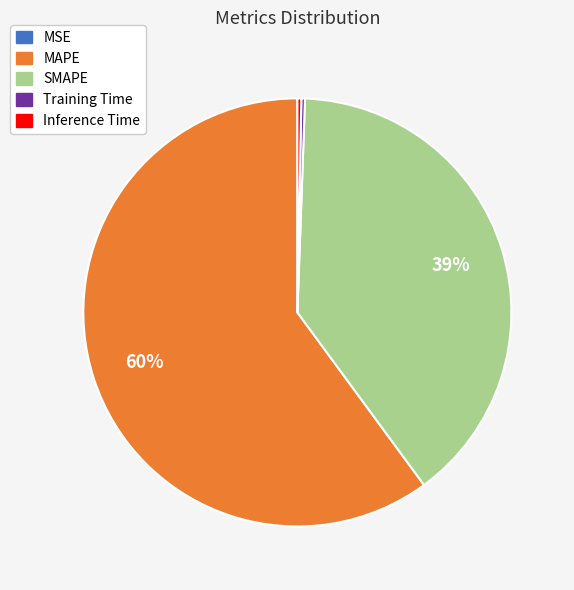

Is there a majority slice in this chart?

Yes